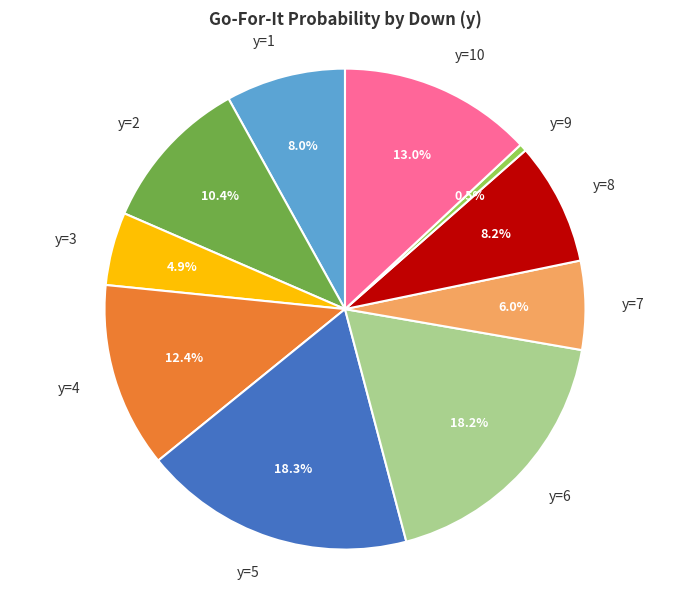

What percentage is the y=4 slice, to the nearest percent?

12%